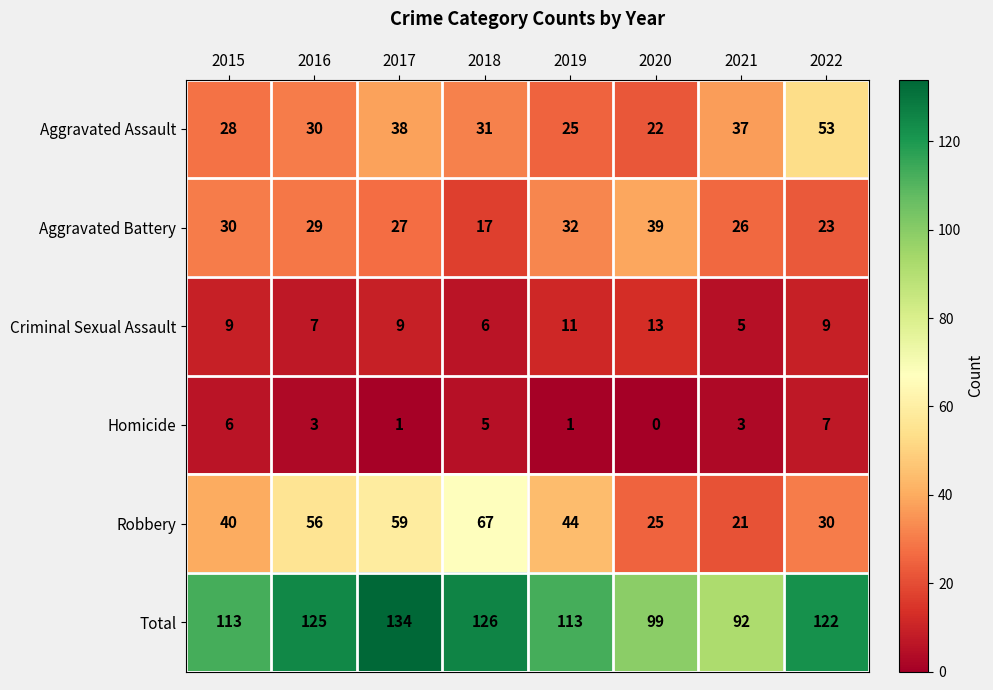

Which series has the largest total across all categories?

Total